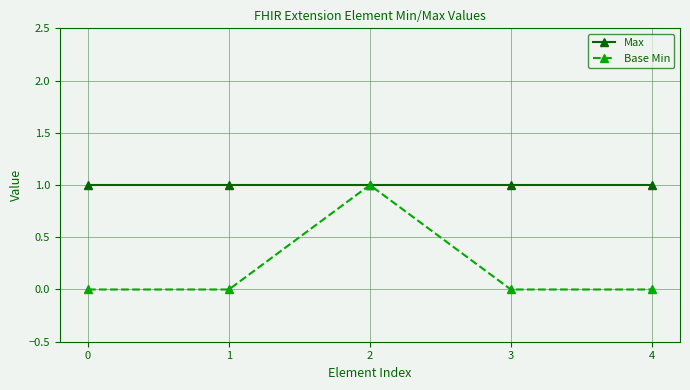

How many lines are shown in the chart?

2